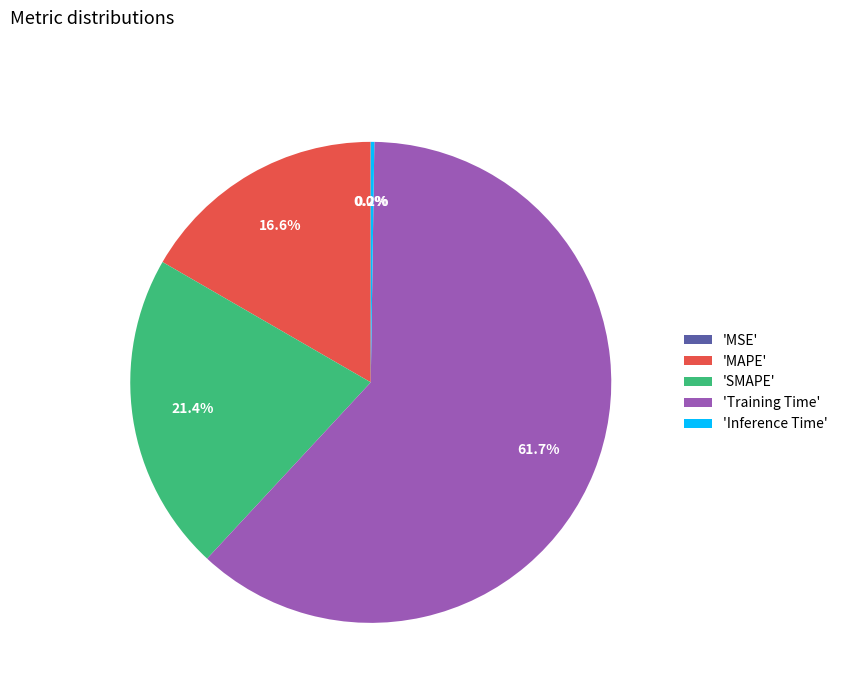

Is the sum of 'MAPE' and 'Training Time' greater than half?

Yes